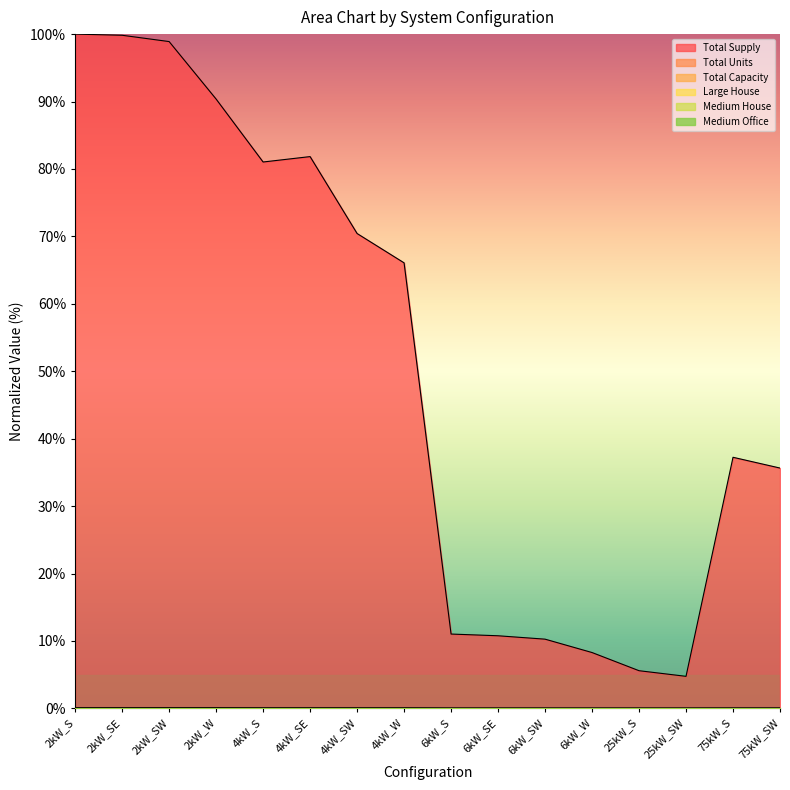

List the series in order of their peak value, lowest first.

Medium Office, Medium House, Large House, Total Units, Total Capacity, Total Supply